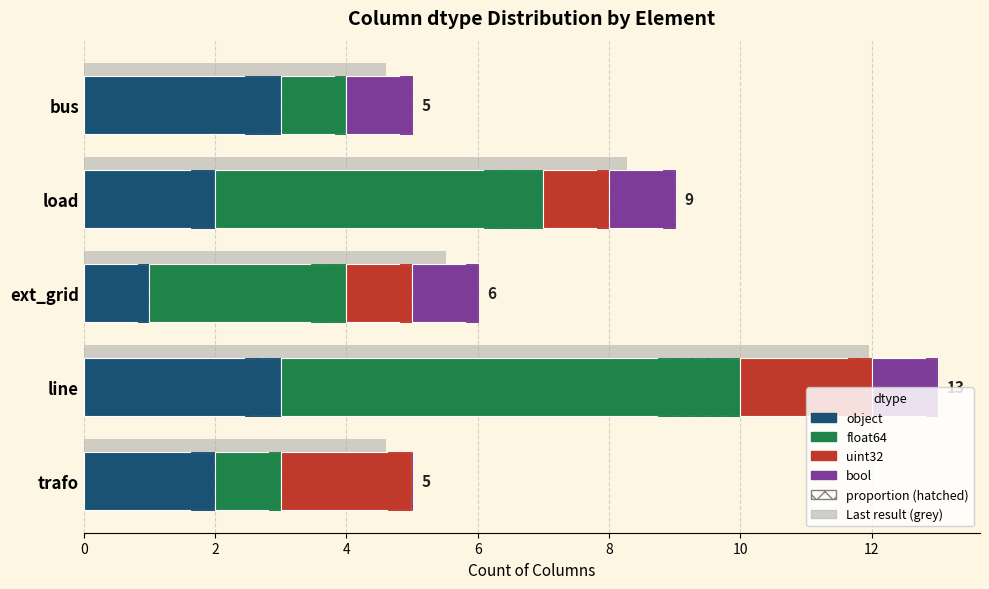

What is the difference between the maximum and minimum values in the bool series?

1